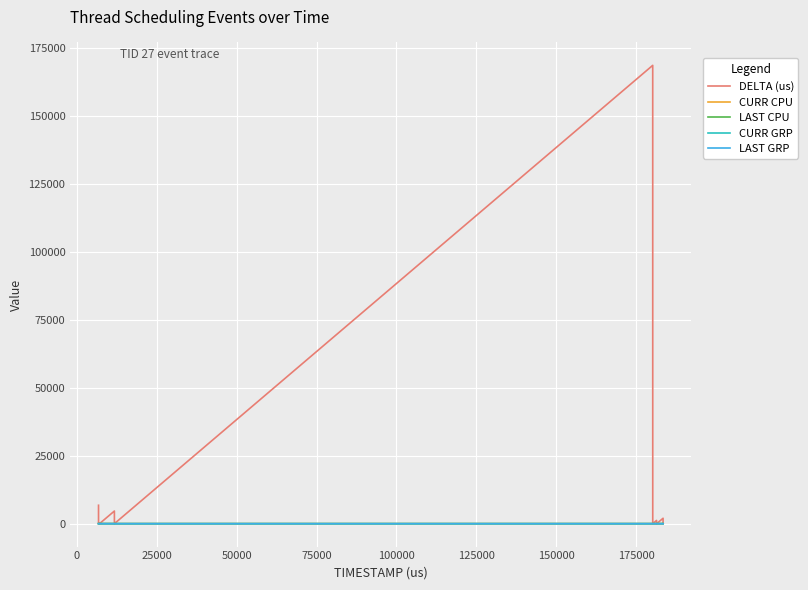

Count the LAST GRP values in the range 2 to 3.

14